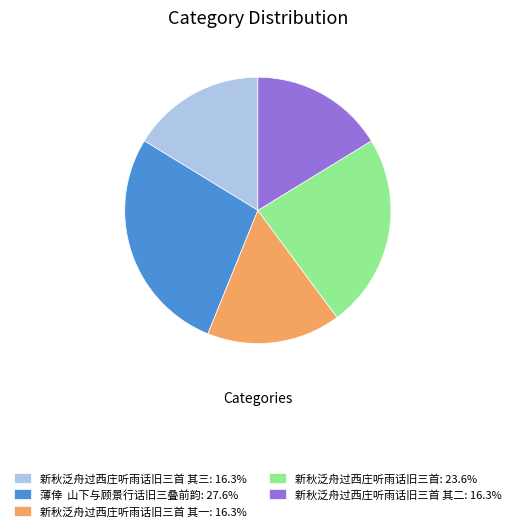

How many slices are in this pie chart?

5